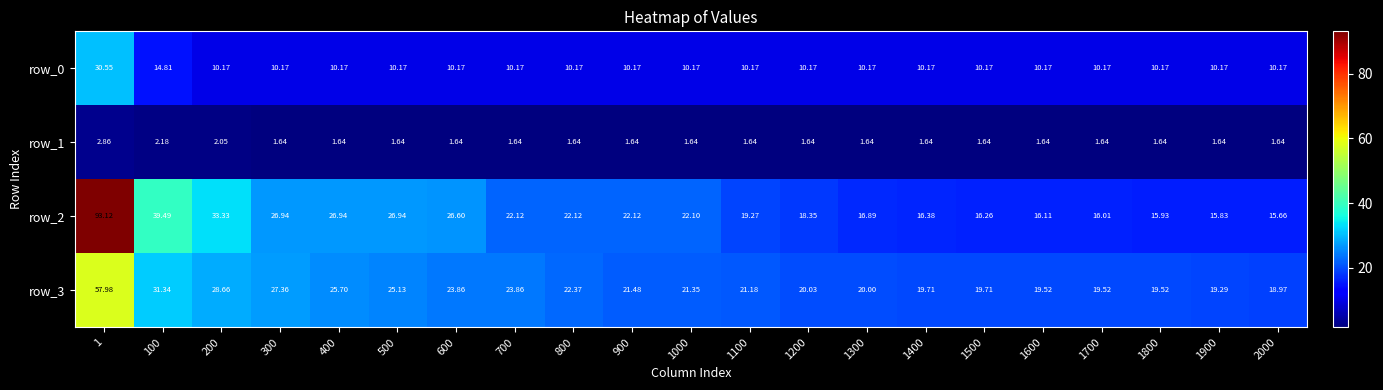

Reading right to left, what are all the values shown in this chart?

row_0: 10.2	10.2	10.2	10.2	10.2	10.2	10.2	10.2	10.2	10.2	10.2	10.2	10.2	10.2	10.2	10.2	10.2	10.2	10.2	14.8	30.6
row_1: 1.6	1.6	1.6	1.6	1.6	1.6	1.6	1.6	1.6	1.6	1.6	1.6	1.6	1.6	1.6	1.6	1.6	1.6	2.1	2.2	2.9
row_2: 15.7	15.8	15.9	16.0	16.1	16.3	16.4	16.9	18.3	19.3	22.1	22.1	22.1	22.1	26.6	26.9	26.9	26.9	33.3	39.5	93.1
row_3: 19.0	19.3	19.5	19.5	19.5	19.7	19.7	20.0	20.0	21.2	21.3	21.5	22.4	23.9	23.9	25.1	25.7	27.4	28.7	31.3	58.0